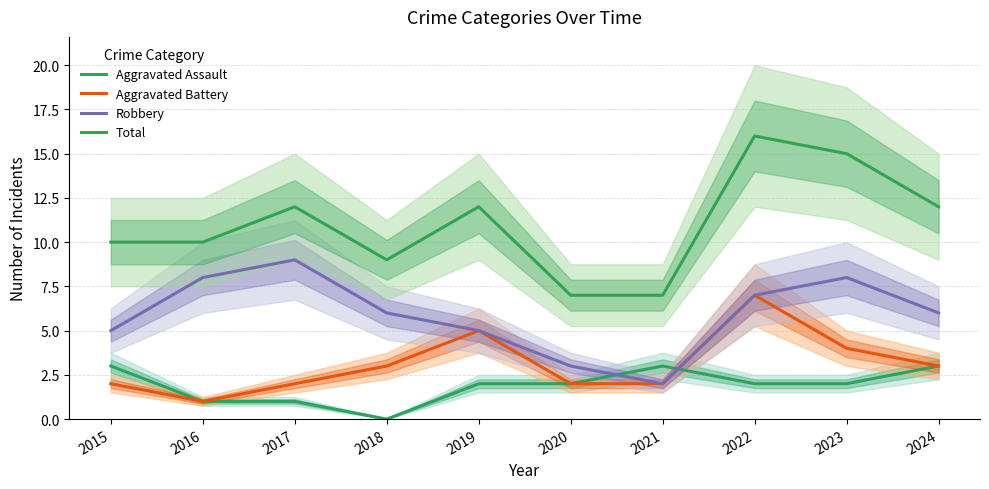

What is the difference between the Aggravated Assault values at 2016 and 2024?

2